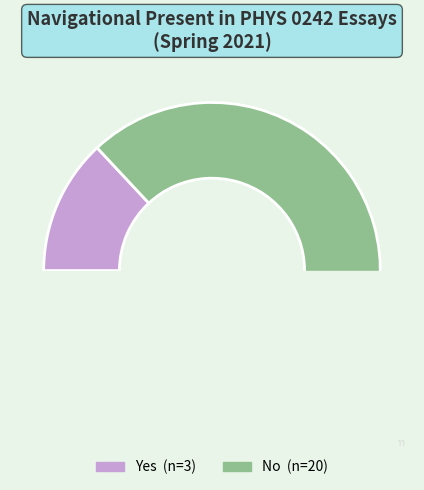

To the nearest percent, what is the difference between the largest and smallest slice percentages?

74%